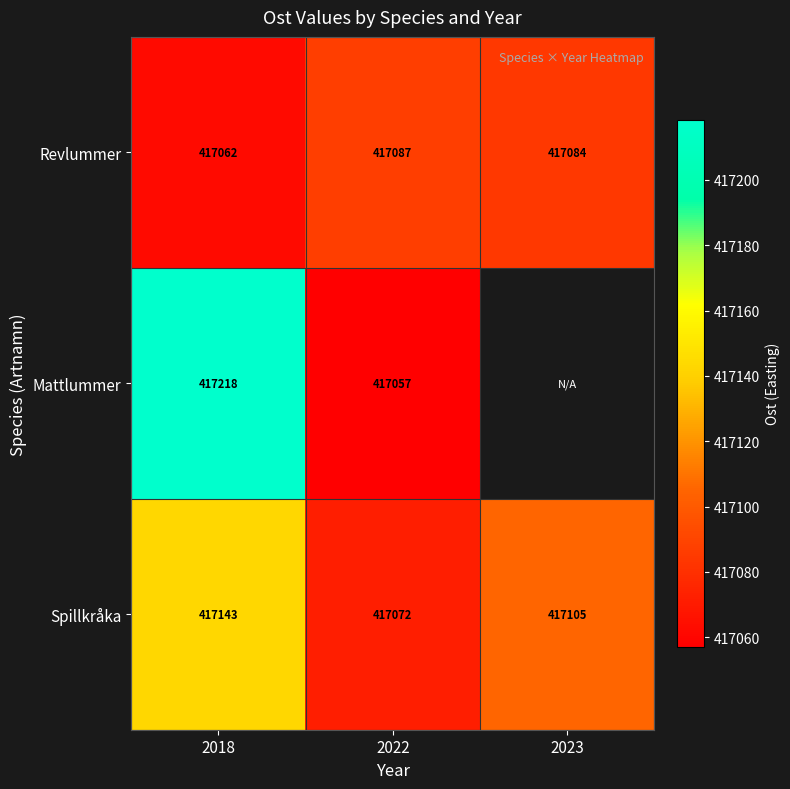

Rank the series at 2022 from highest to lowest value.

Revlummer, Spillkråka, Mattlummer